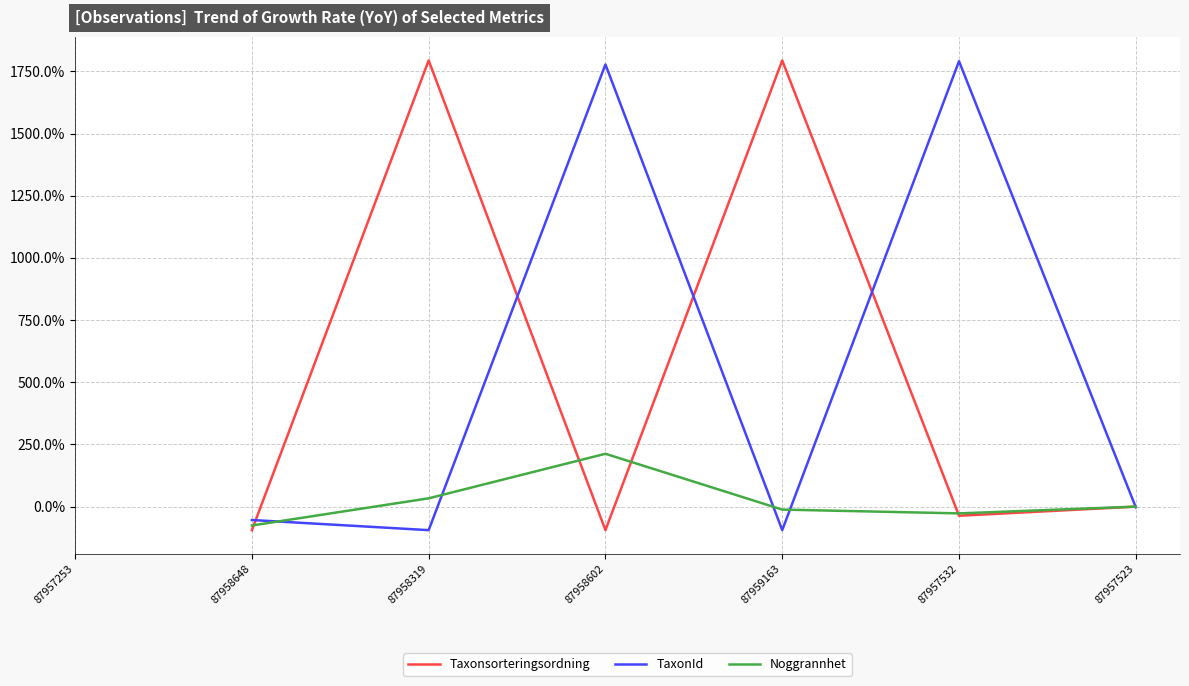

At which category does the chart reach its peak across all series?

87958319